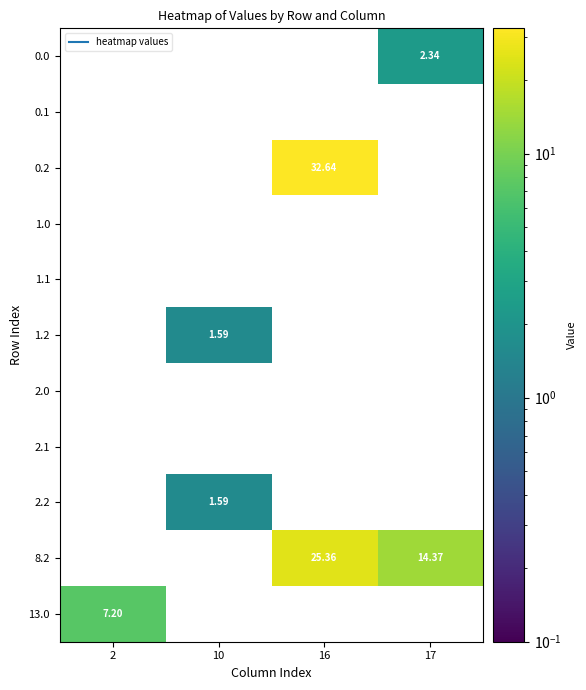

Rank the series at 10 from lowest to highest value.

0.0, 0.1, 0.2, 1.0, 1.1, 2.0, 2.1, 8.2, 13.0, 1.2, 2.2